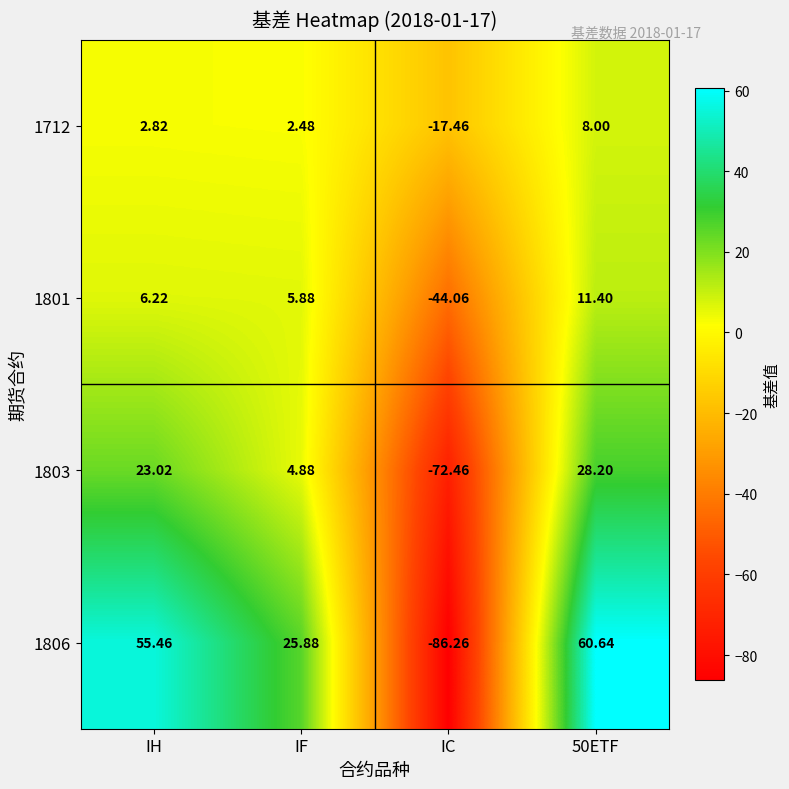

Which series has the largest total across all categories?

1806